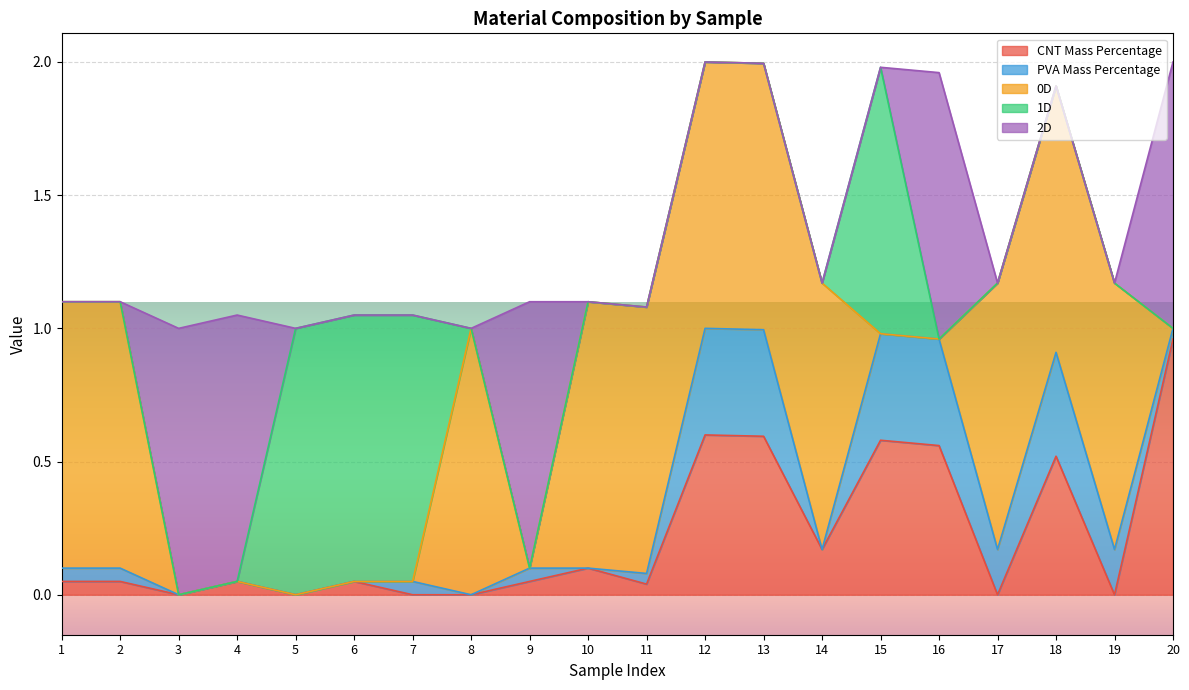

How many 0D values are between 0 and 1?

20